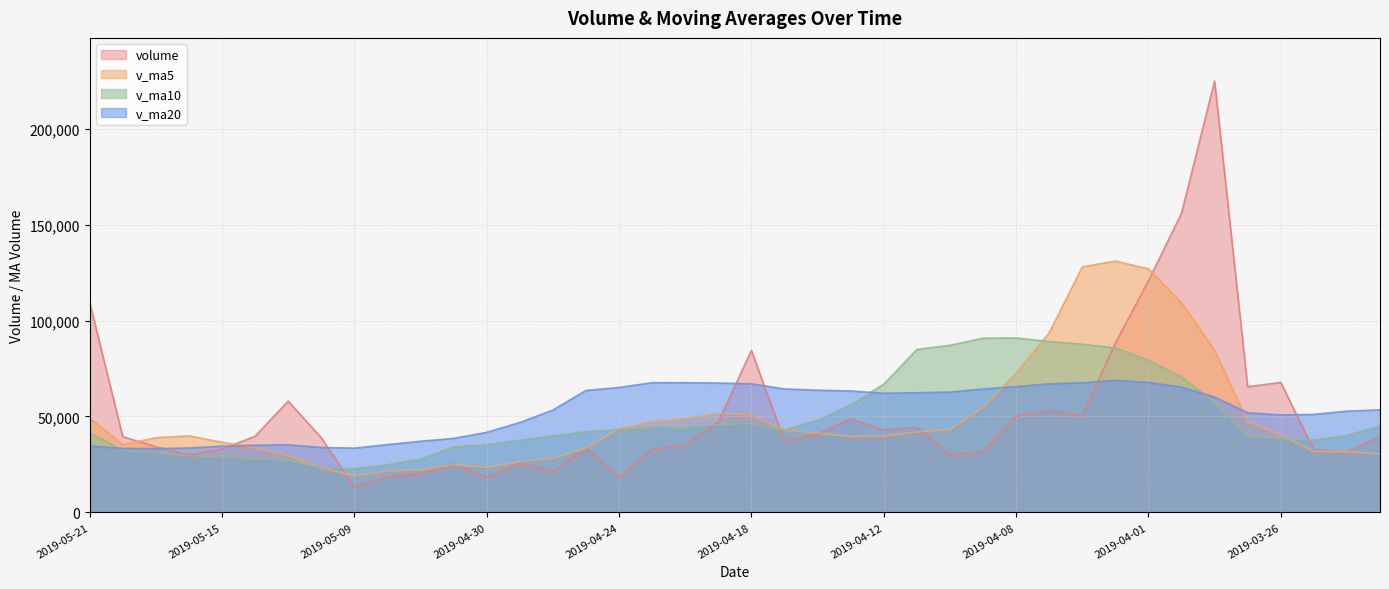

Which series has the largest total across all categories?

v_ma20